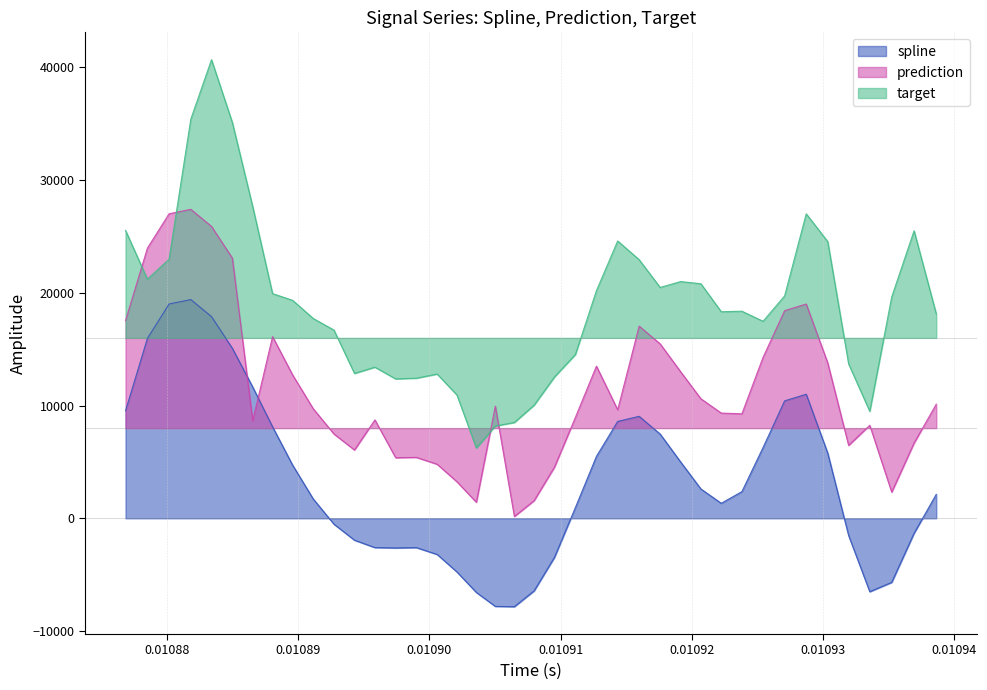

Which series has the largest total across all categories?

target